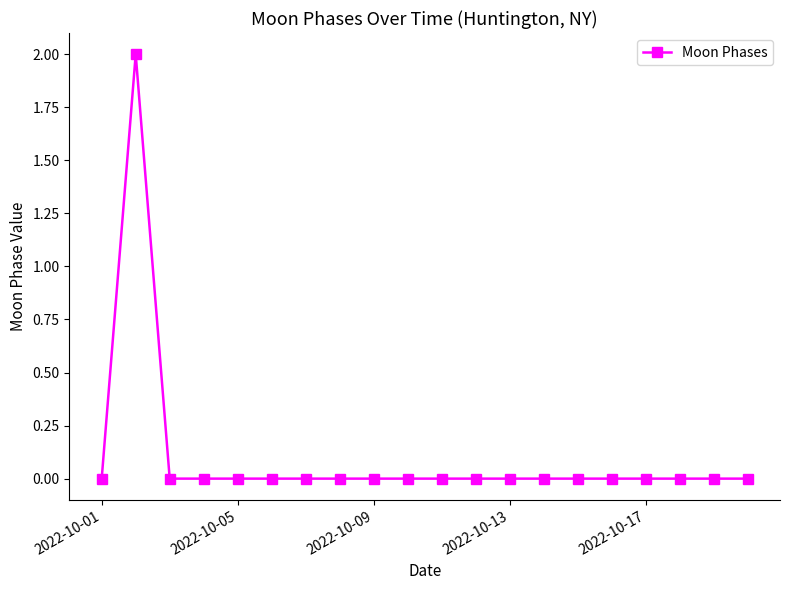

Reading left to right, what are all the values shown in this chart?

0	2	0	0	0	0	0	0	0	0	0	0	0	0	0	0	0	0	0	0